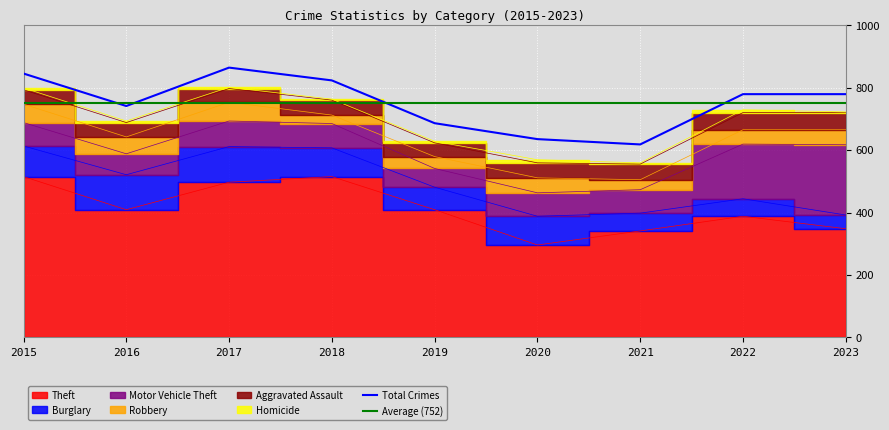

What is the spread (max minus min) of values at 2015?

509